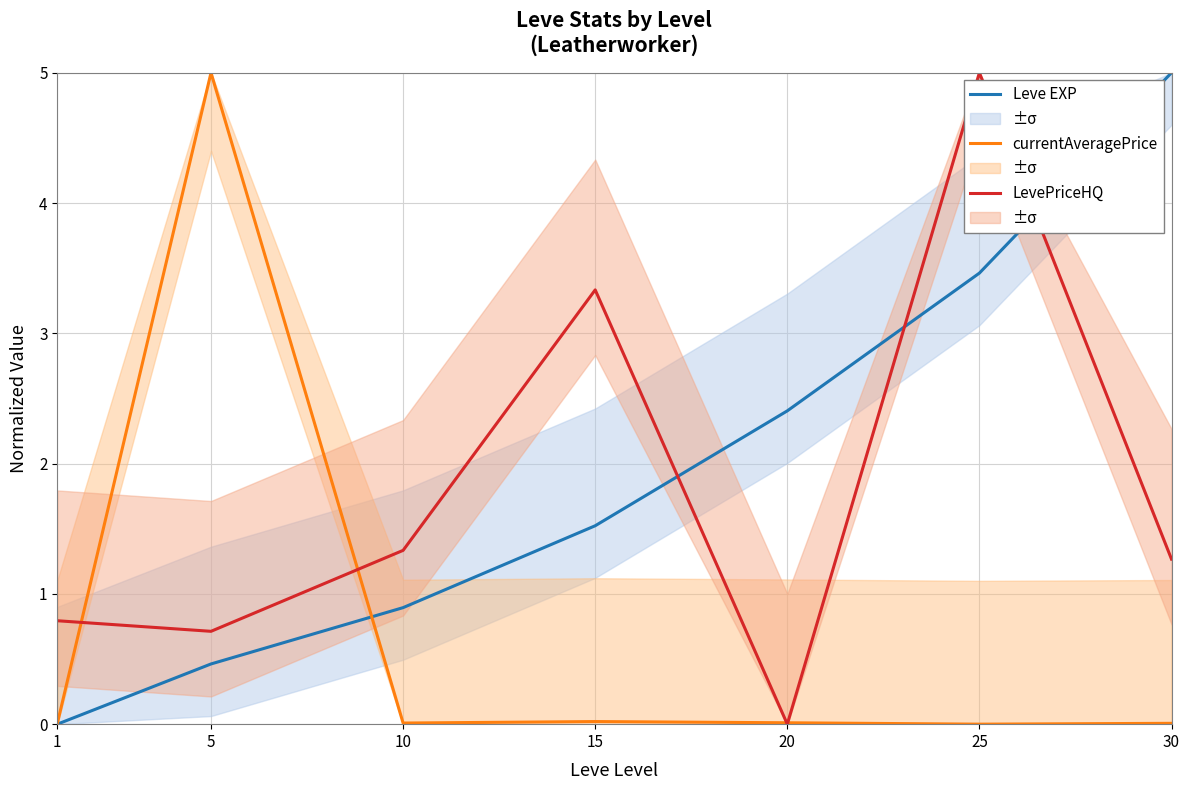

The LevePriceHQ series shows 0.7 at 5. True or false?

True